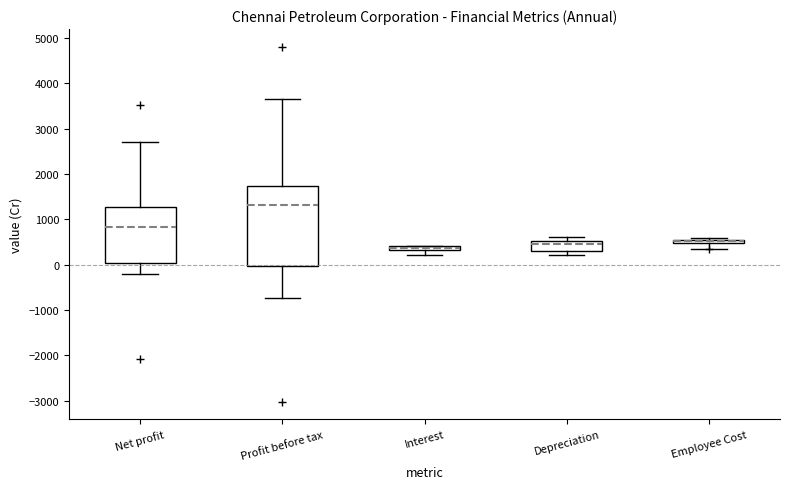

Where does the lower whisker of the box for Net profit end on the y-axis? The values are not printed on the chart, so give them approximately, as read against the axis.

-200